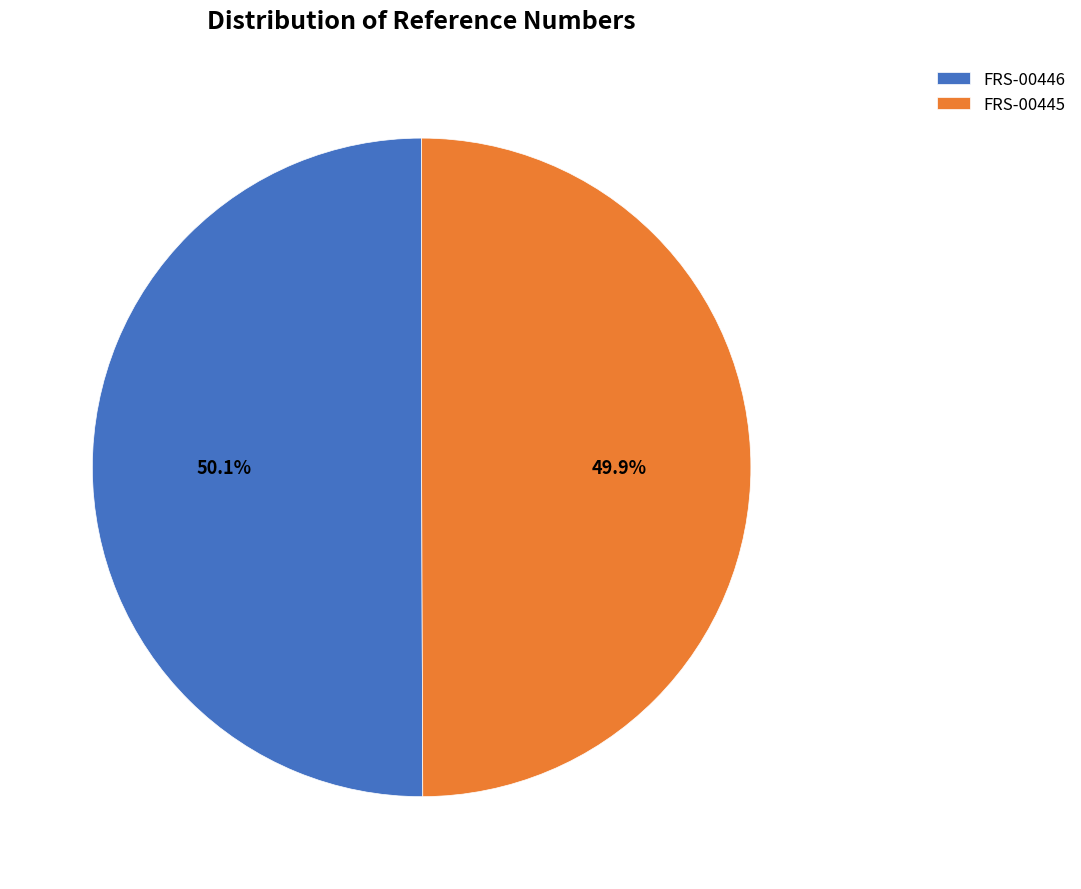

Combined, what portion of the pie is FRS-00445 and FRS-00446?

100.0%